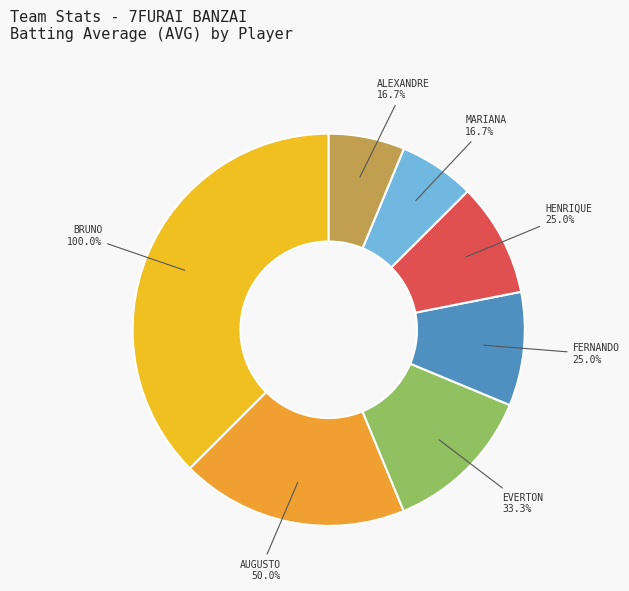

Combined, do RAFAEL_ONISHI YOSHIZUMI and BRUNO_ONISHI YOSHIZUMI account for over 50%?

No